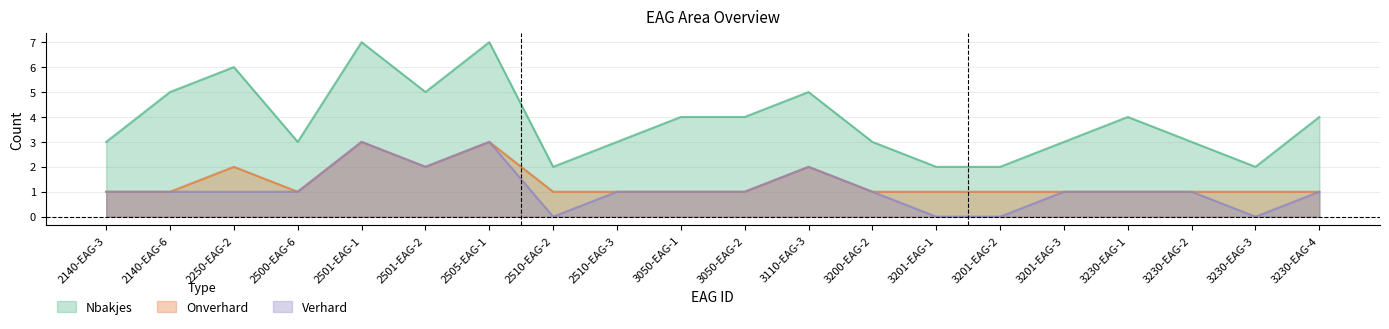

At 3050-EAG-2, list the series in order from largest to smallest.

Nbakjes, Onverhard, Verhard